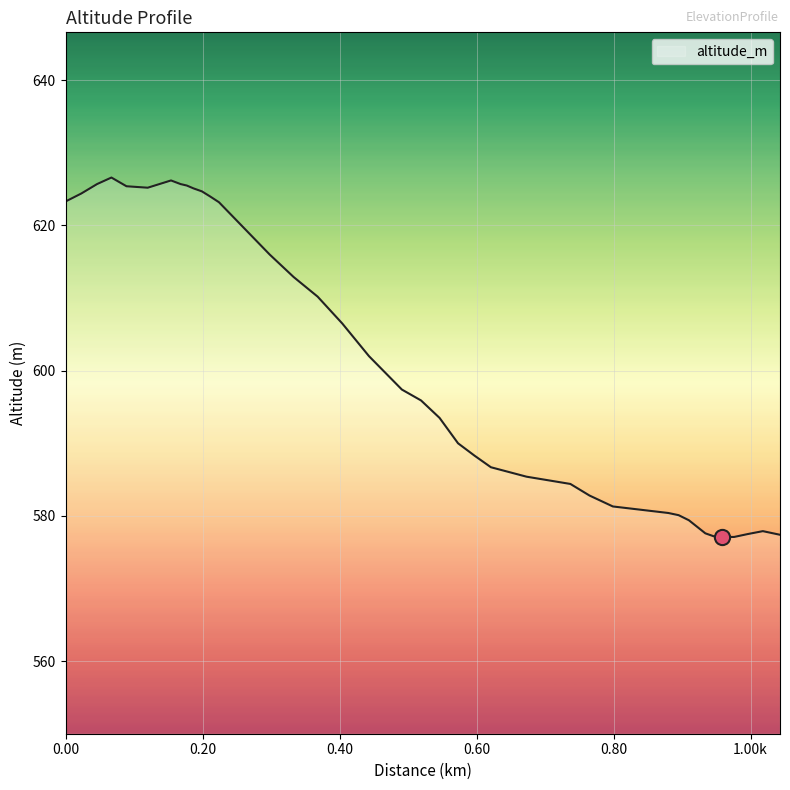

What is the greatest value displayed?

626.6